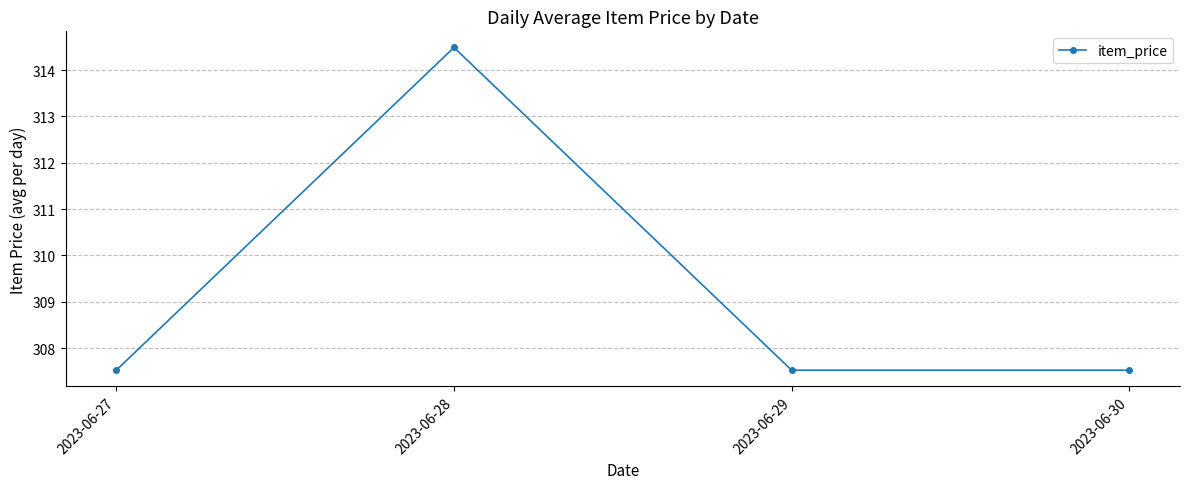

Reading left to right, transcribe all the data shown in this chart.

307.5	314.5	307.5	307.5